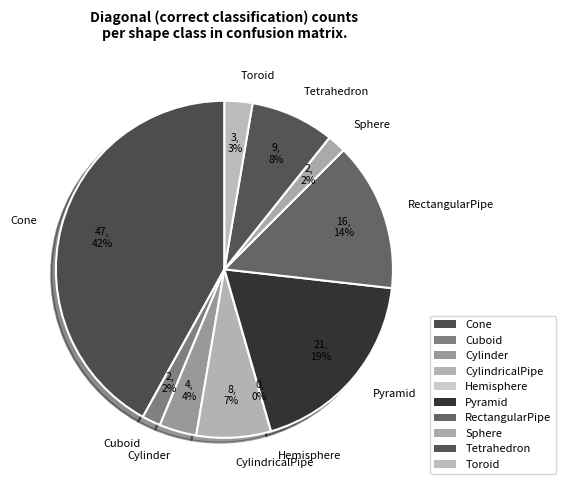

To the nearest percent, what portion does RectangularPipe represent?

14%